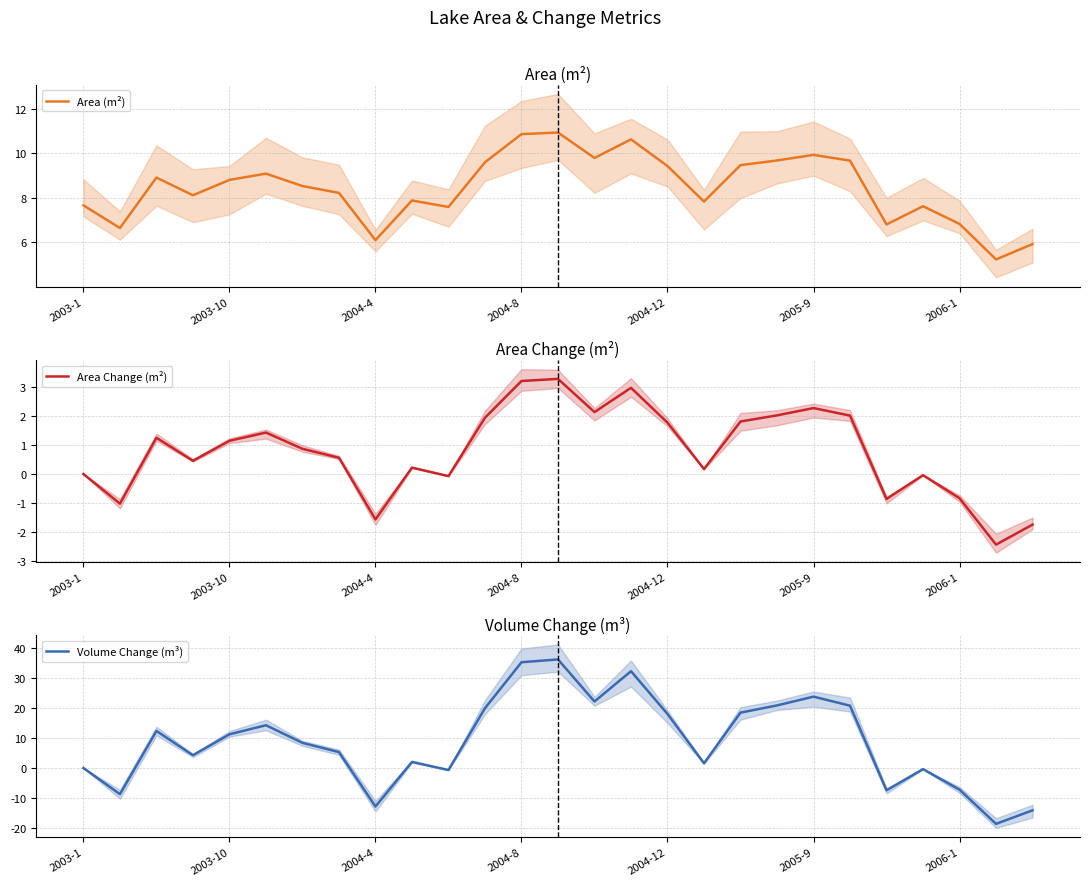

The Area (m²) series shows 9.9 at 2005-9. True or false?

True